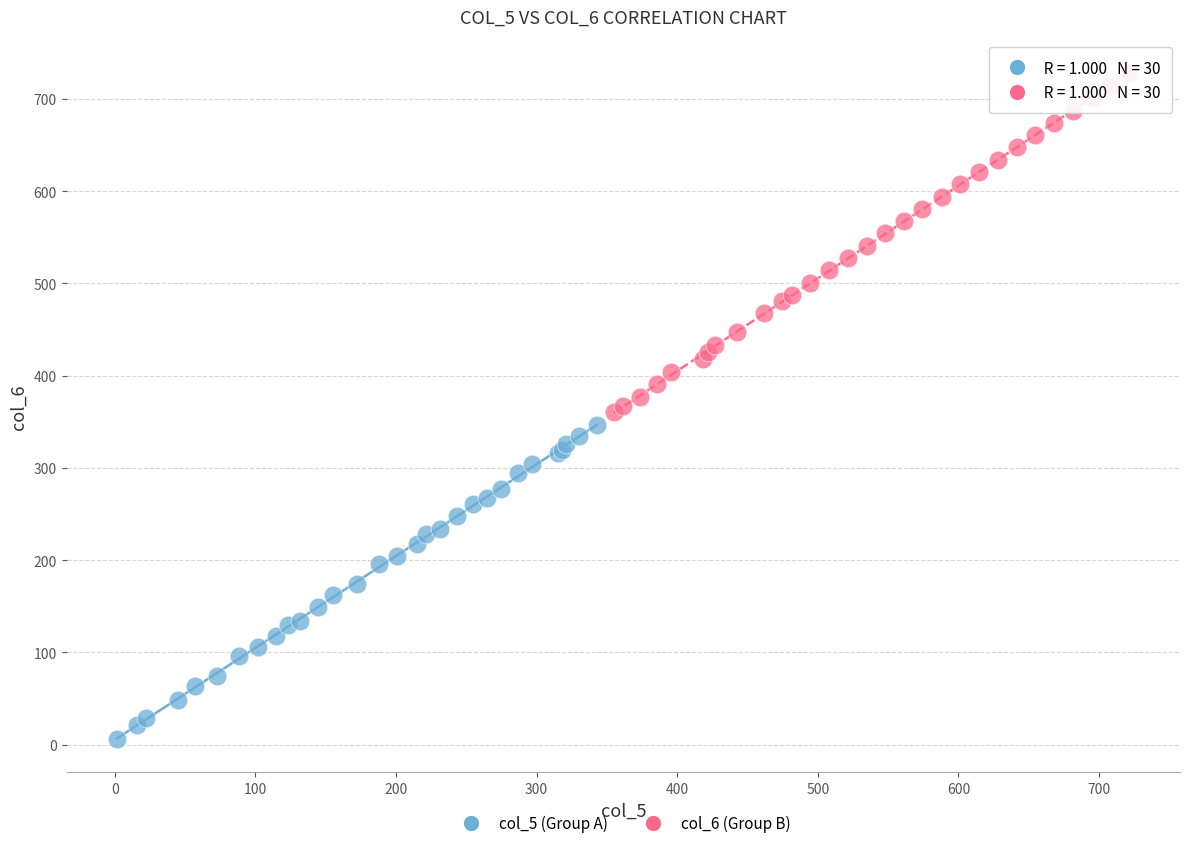

Which series reaches the maximum Y coordinate?

col_6 (Group B)